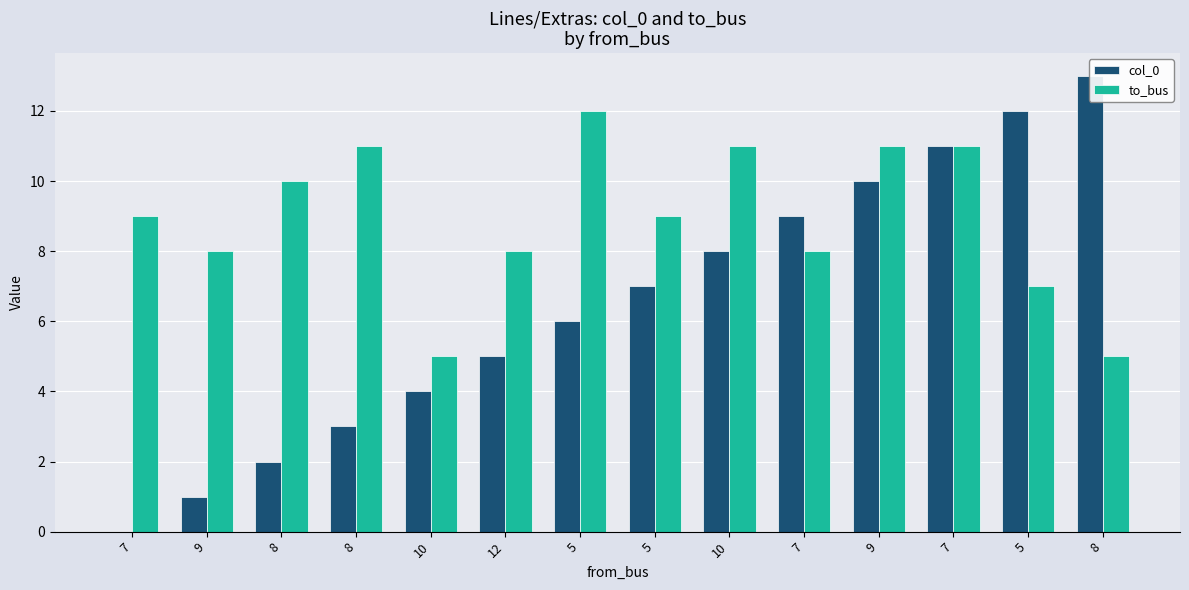

Where does the col_0 series first go above 7?

10